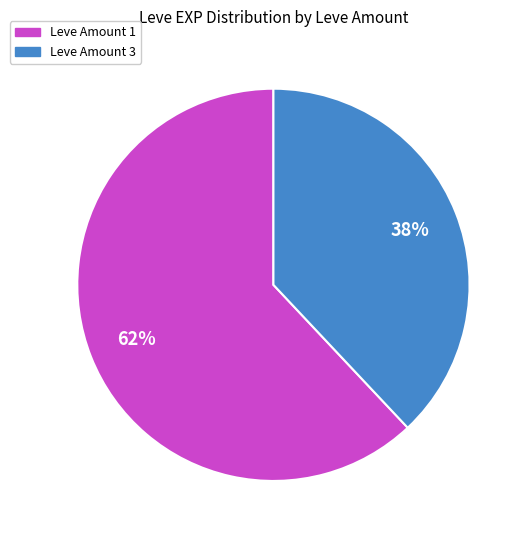

Is there a majority slice in this chart?

Yes